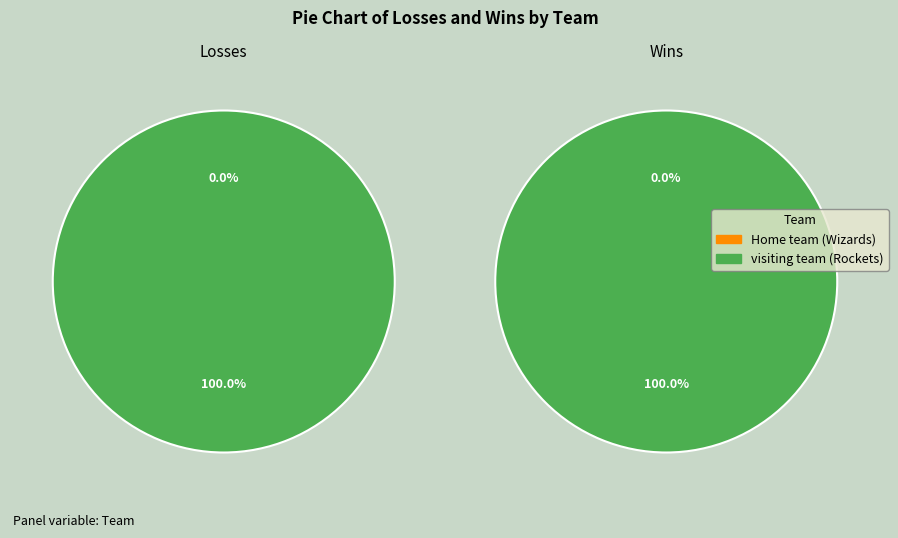

Is it true that visiting team (Rockets) is 100% of the pie?

True